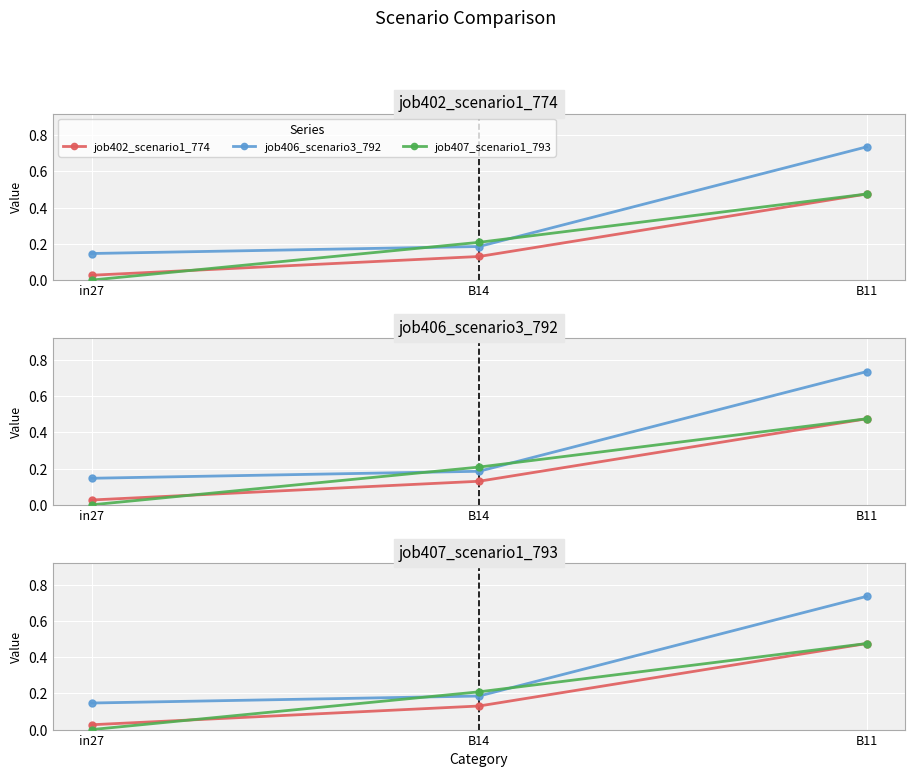

What are all the series names shown in the legend?

job402_scenario1_774, job406_scenario3_792, job407_scenario1_793